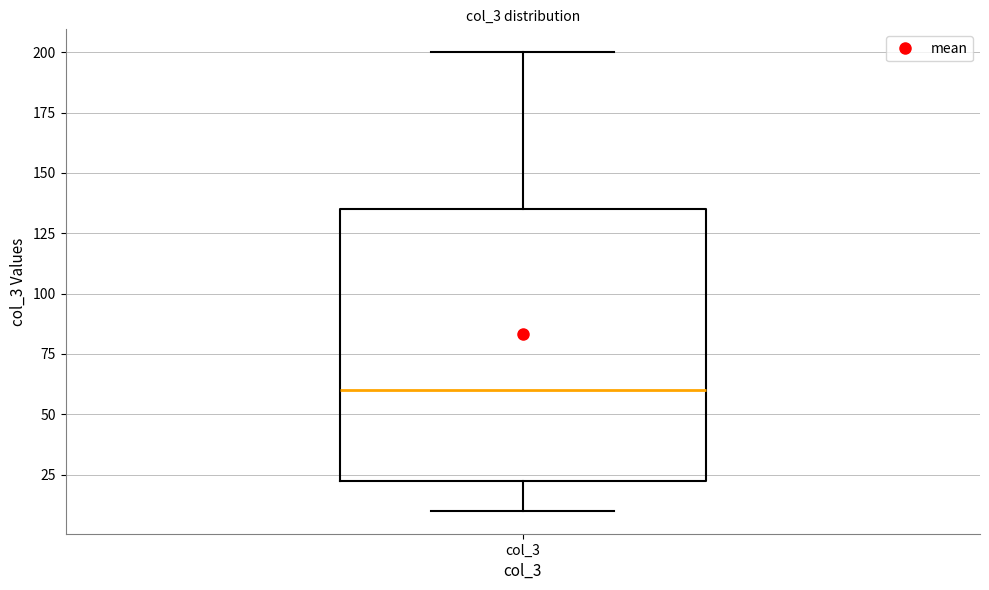

Where does the upper whisker of the box for col_3 end on the y-axis? The values are not printed on the chart, so give them approximately, as read against the axis.

200